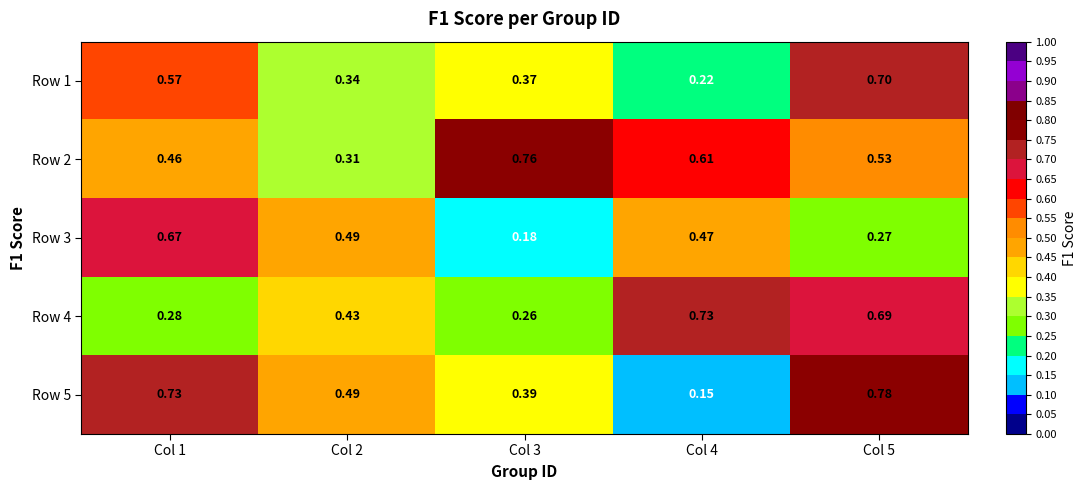

Is the value of Row 2 at Col 3 greater than the value of Row 3 at Col 4?

Yes